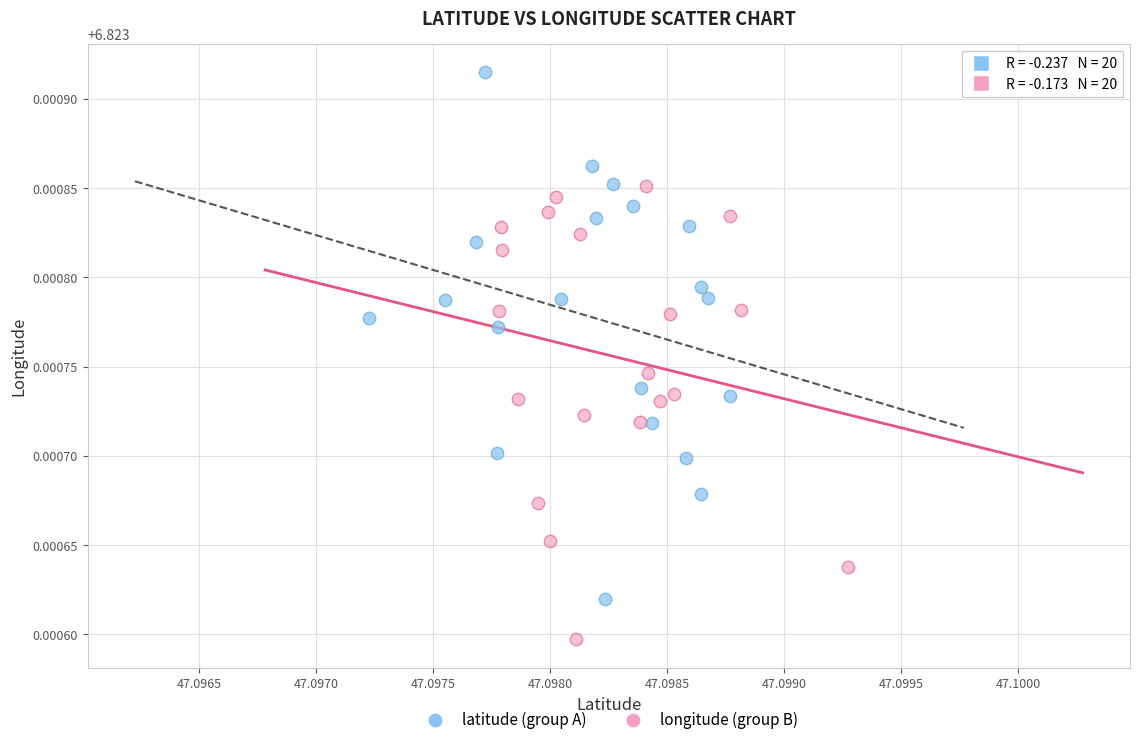

Which series contains the lowest Y value?

longitude (group B)